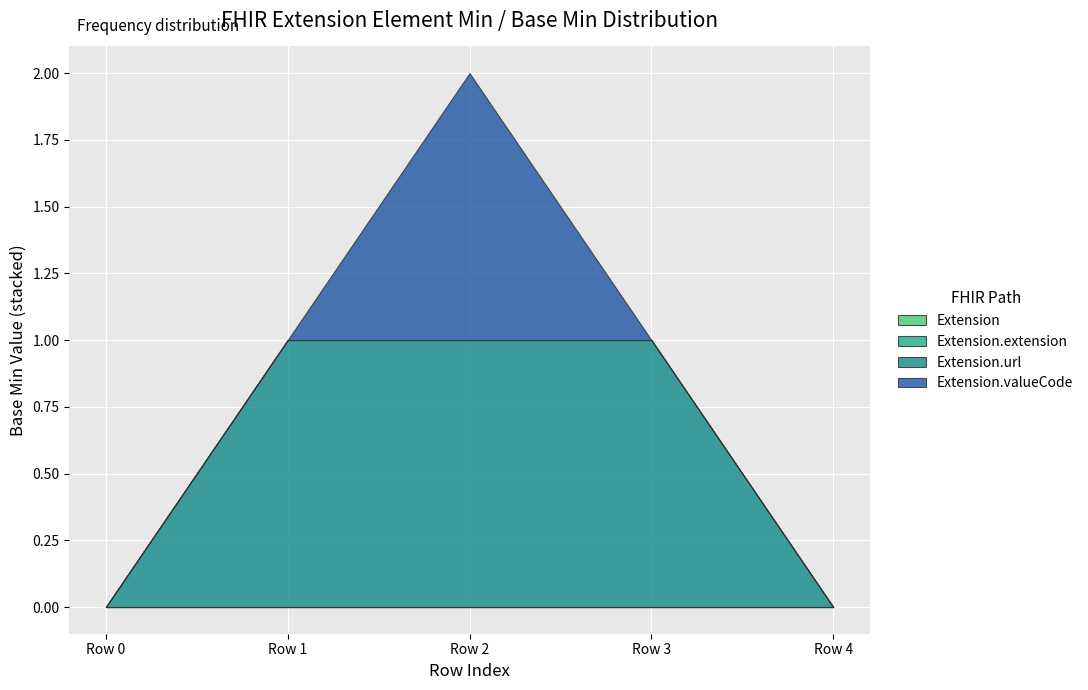

List the series in order of their peak value, lowest first.

Extension, Extension.extension, Extension.url, Extension.valueCode